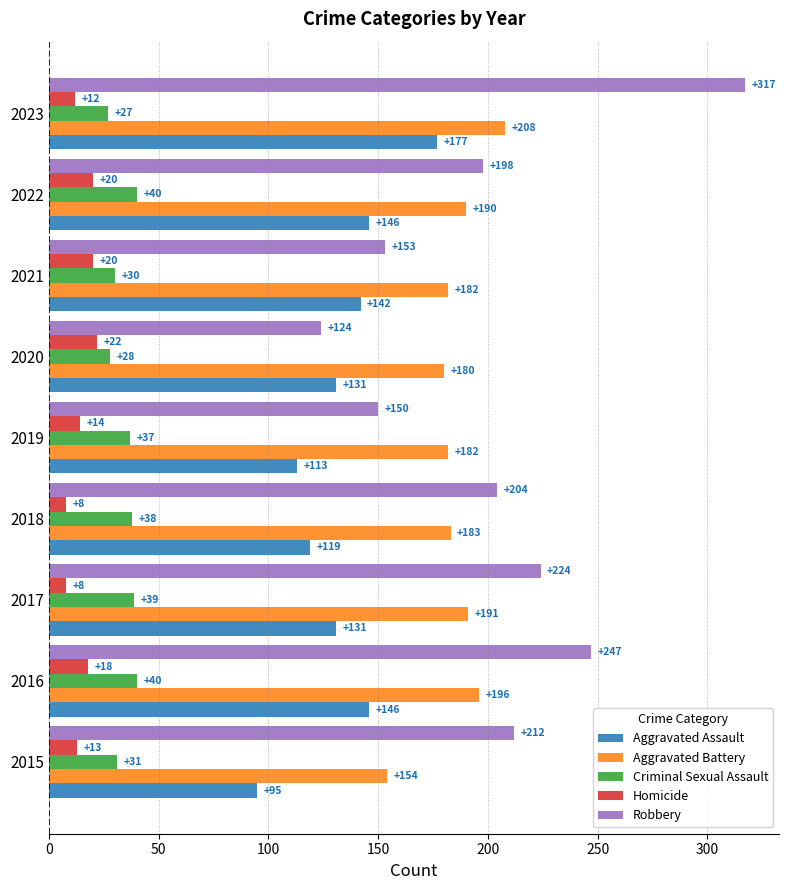

Rank the series by their maximum value, from lowest to highest.

Homicide, Criminal Sexual Assault, Aggravated Assault, Aggravated Battery, Robbery